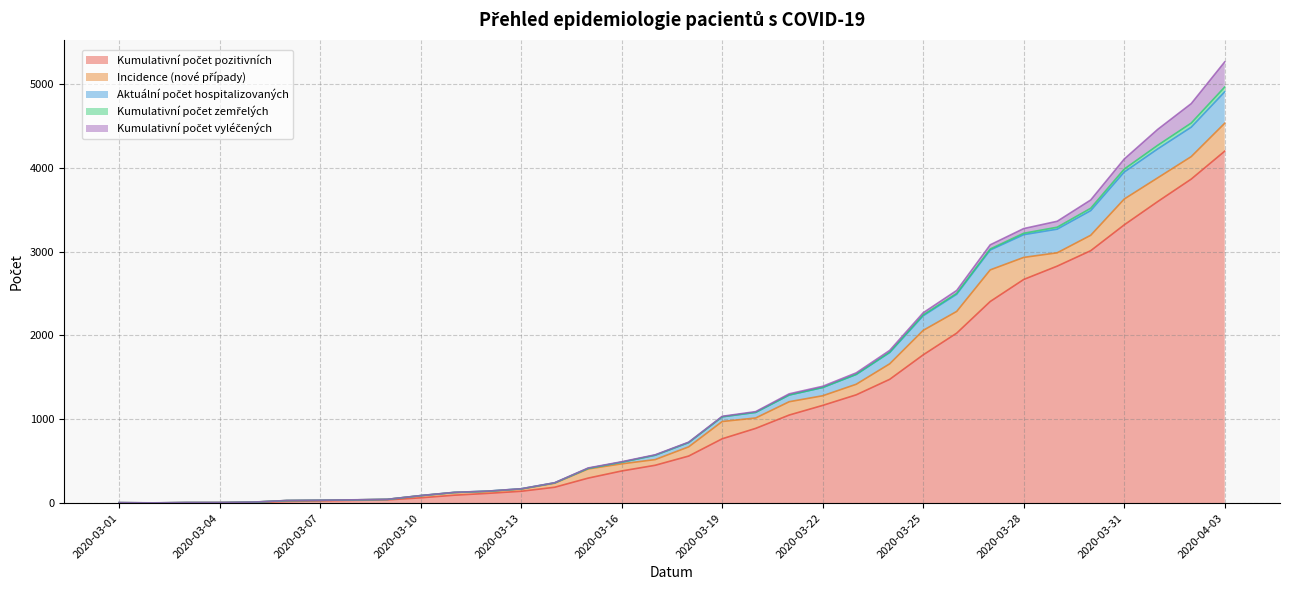

What position from the right is 2020-03-22?

13